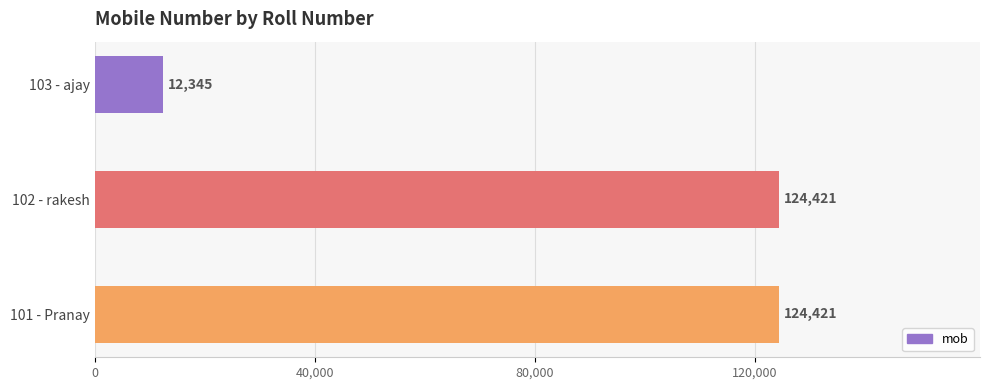

What is the difference between the maximum and minimum values?

112076